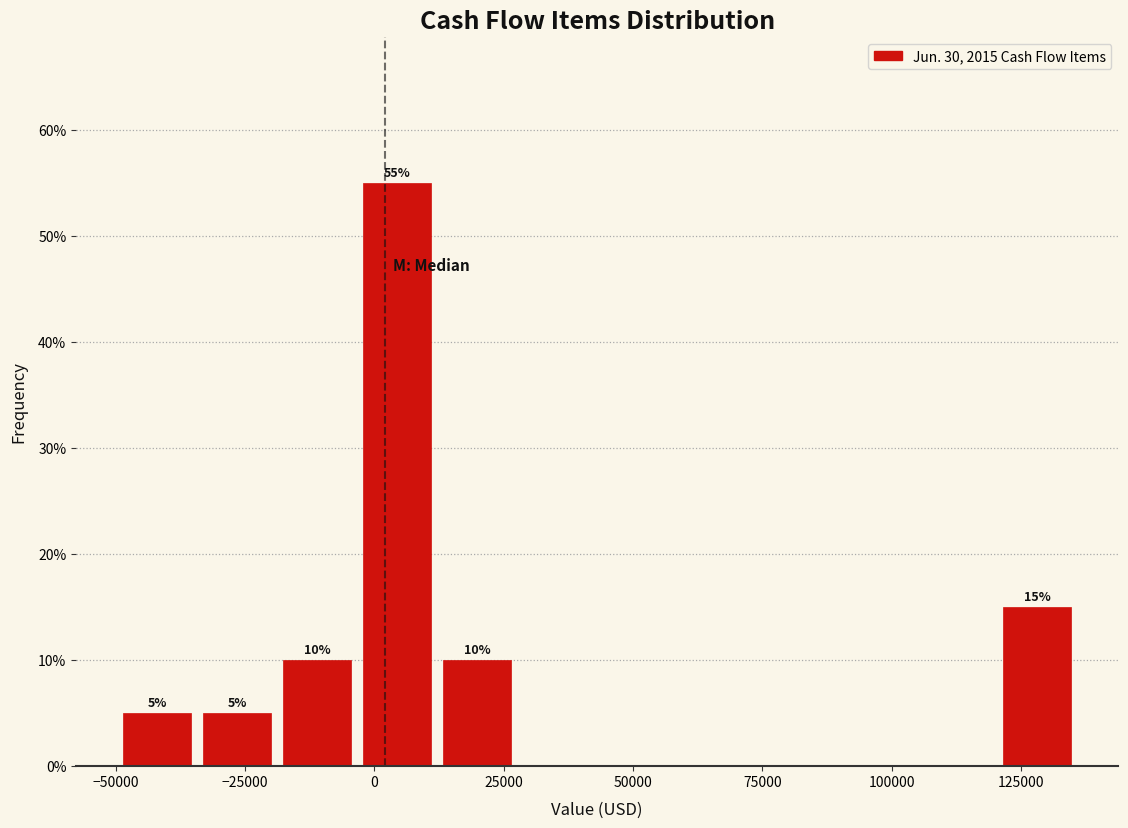

Read against the x-axis, roughly where is the centre of the tallest bar?

5000